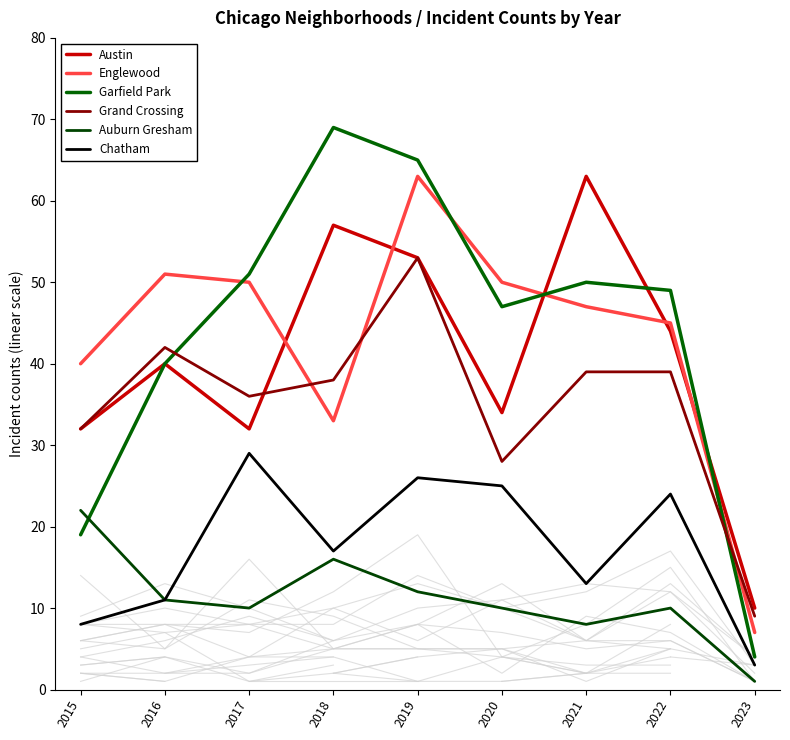

What is the total value across all series at 2021?

220